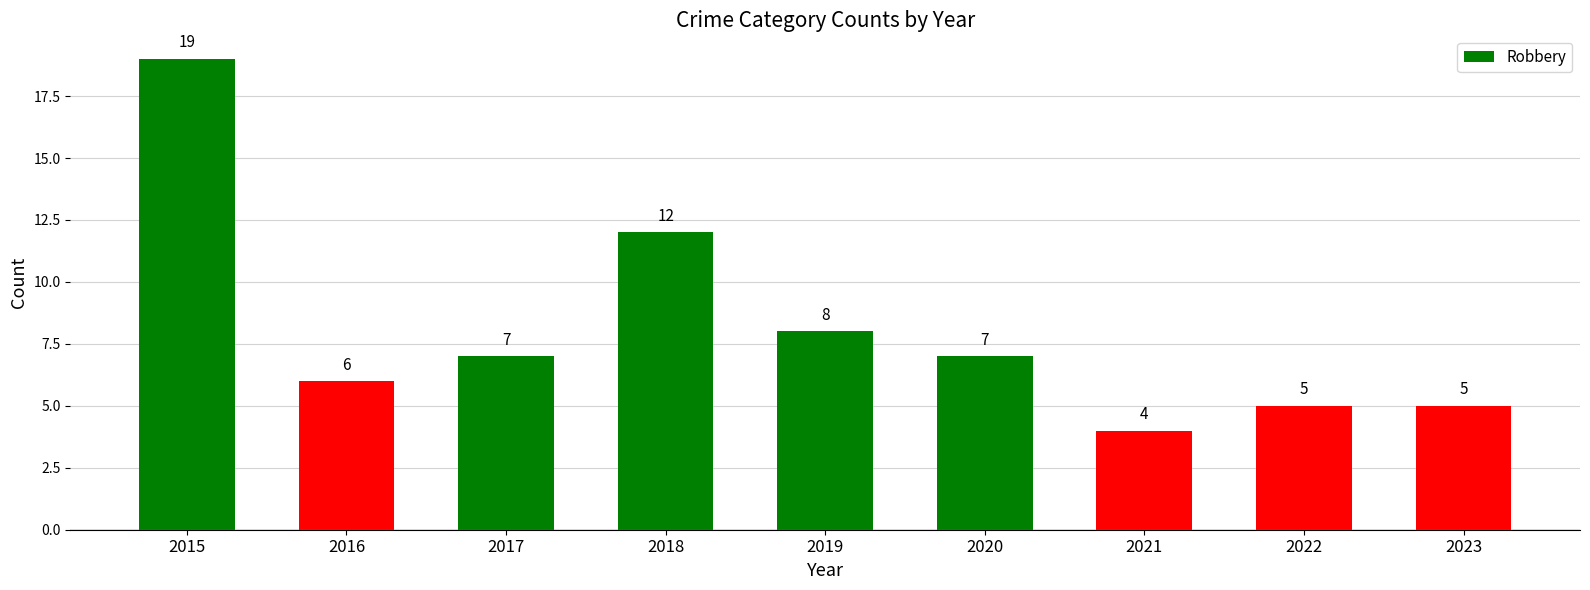

Which category has the lowest value across all series?

2021